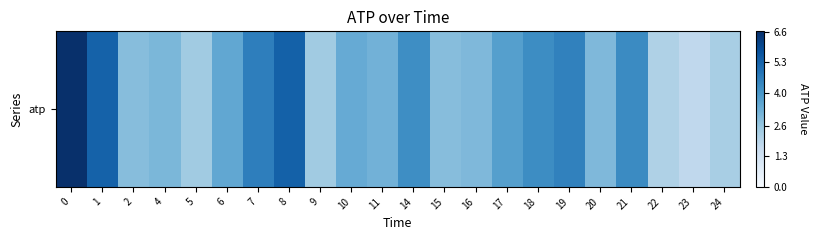

What is the maximum value shown in the chart?

6.6